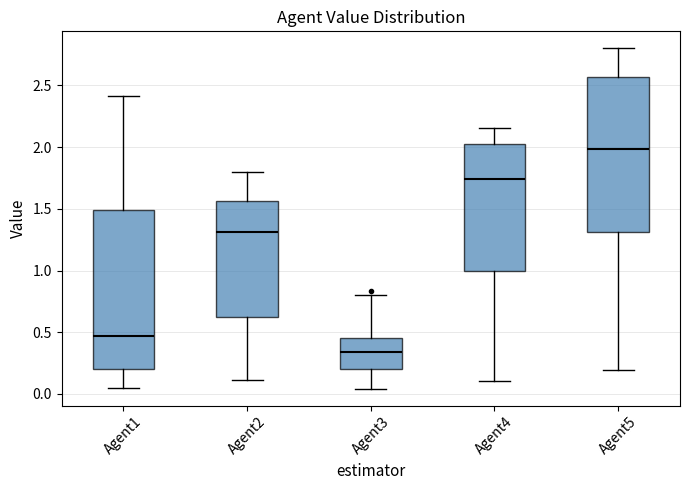

Reading left to right, transcribe this box plot: for each box, give where its median line is, the range the box spans, and where its two whiskers end, as read against the y-axis. The values are not printed on the chart, so give them approximately, as read against the axis.

Agent1: median 0.45, box 0.20 to 1.50, whiskers 0.05 to 2.40
Agent2: median 1.30, box 0.60 to 1.55, whiskers 0.10 to 1.80
Agent3: median 0.35, box 0.20 to 0.45, whiskers 0.05 to 0.80
Agent4: median 1.75, box 1.00 to 2.00, whiskers 0.10 to 2.15
Agent5: median 2.00, box 1.30 to 2.55, whiskers 0.20 to 2.80